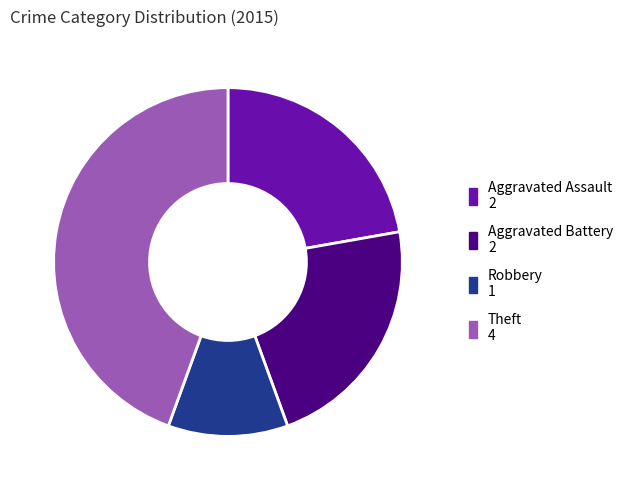

Is there any slice that represents more than half of the pie?

No